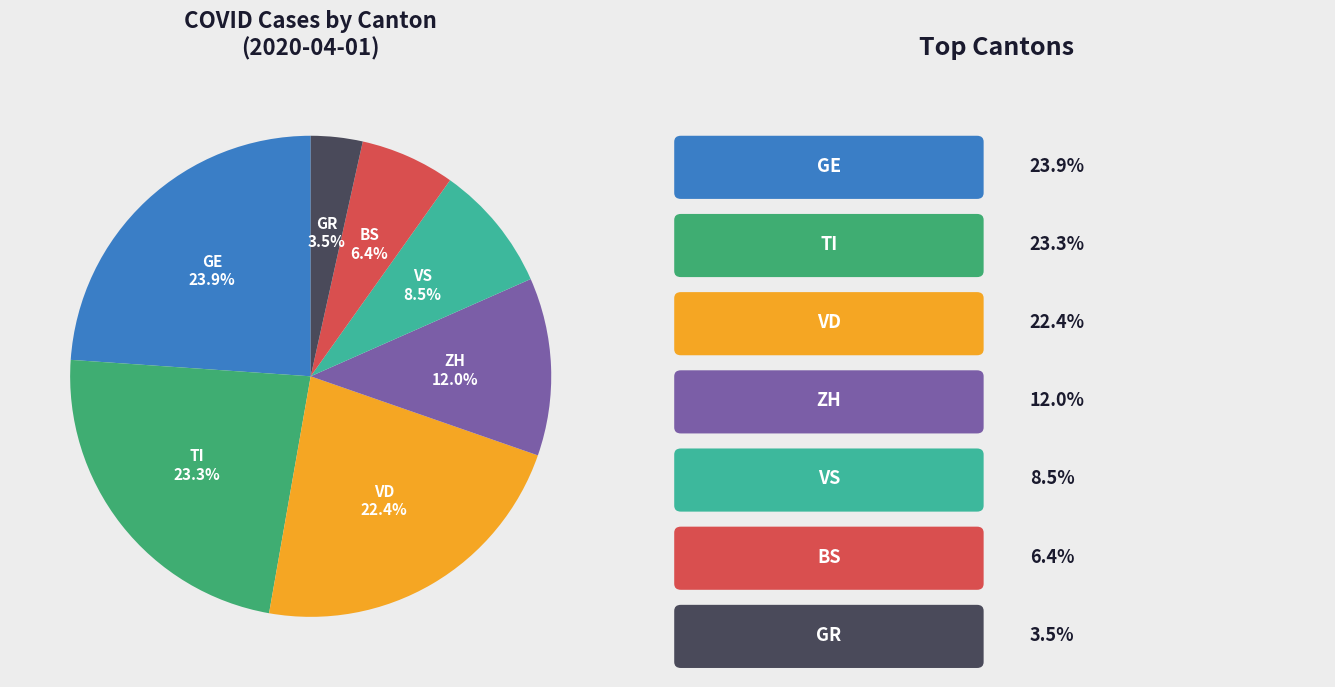

To the nearest percent, what portion does GE represent?

24%